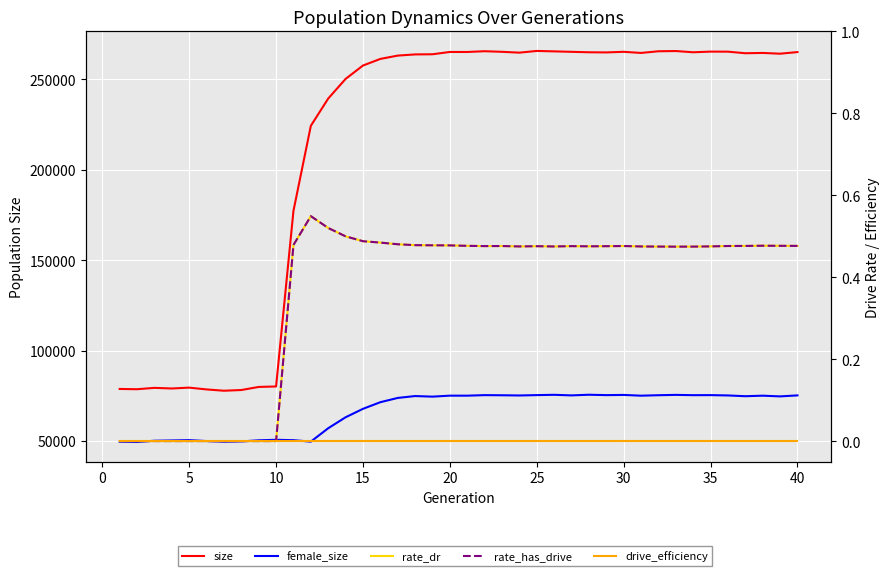

How many interior local peaks does the rate_has_drive series have?

6